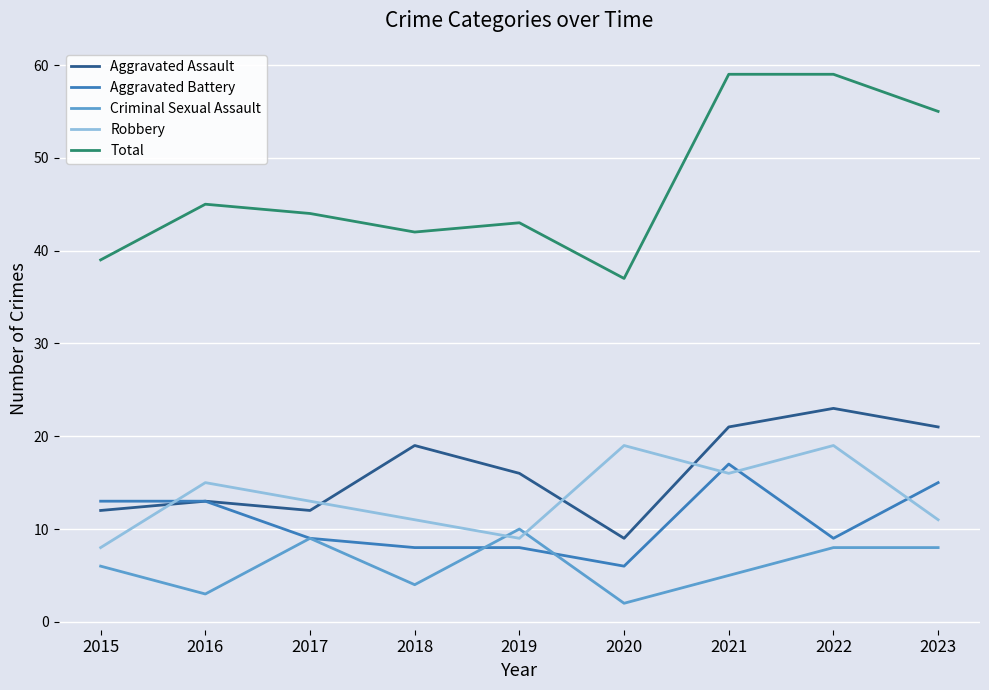

At which label does Aggravated Battery reach its peak?

2021